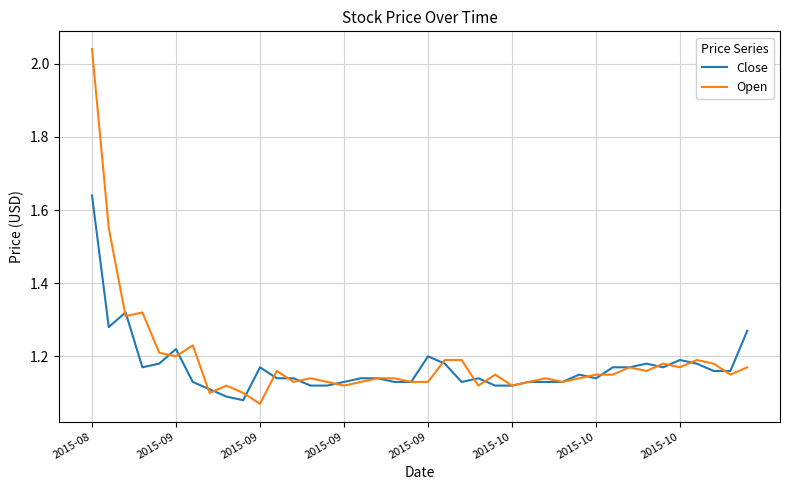

Which series has the widest spread of values?

Open